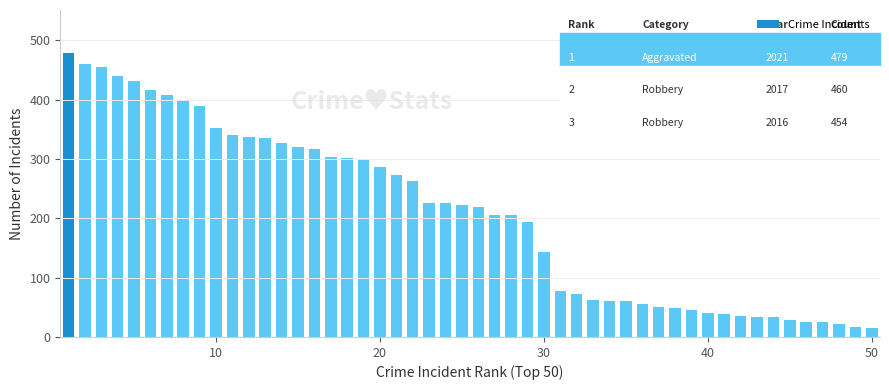

What is the smallest value displayed?

15